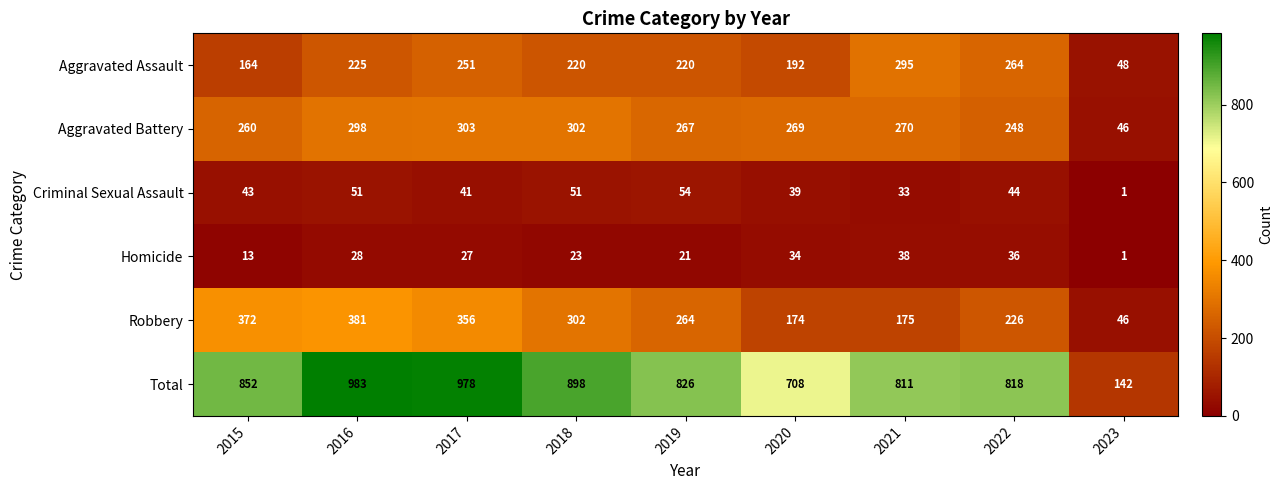

What is the maximum value shown in the chart?

983